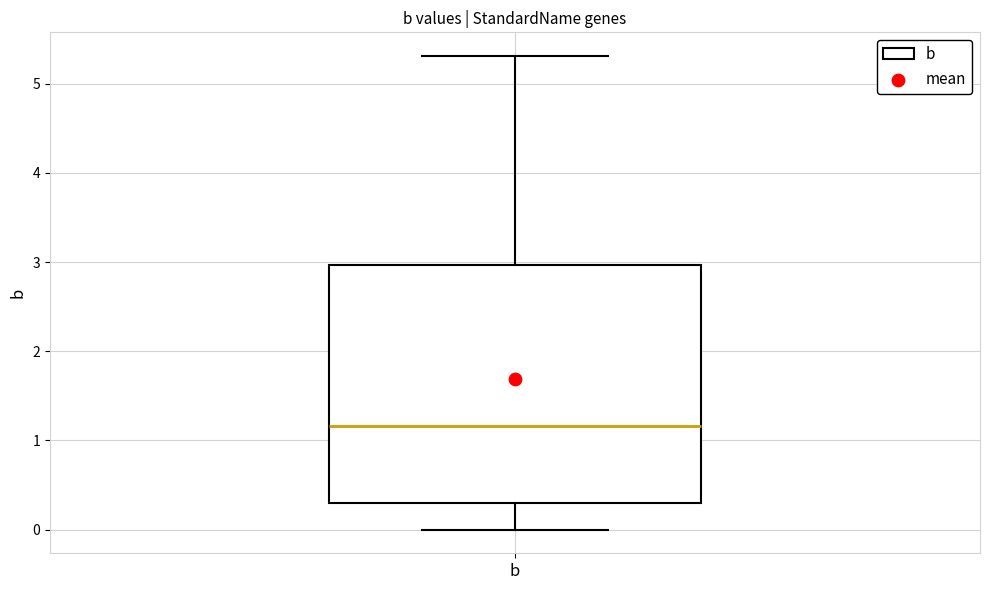

Transcribe this box plot: give where the median line is, the range the box spans, and where the two whiskers end, as read against the y-axis. The values are not printed on the chart, so give them approximately, as read against the axis.

median 1.2, box 0.3 to 3.0, whiskers 0.0 to 5.3